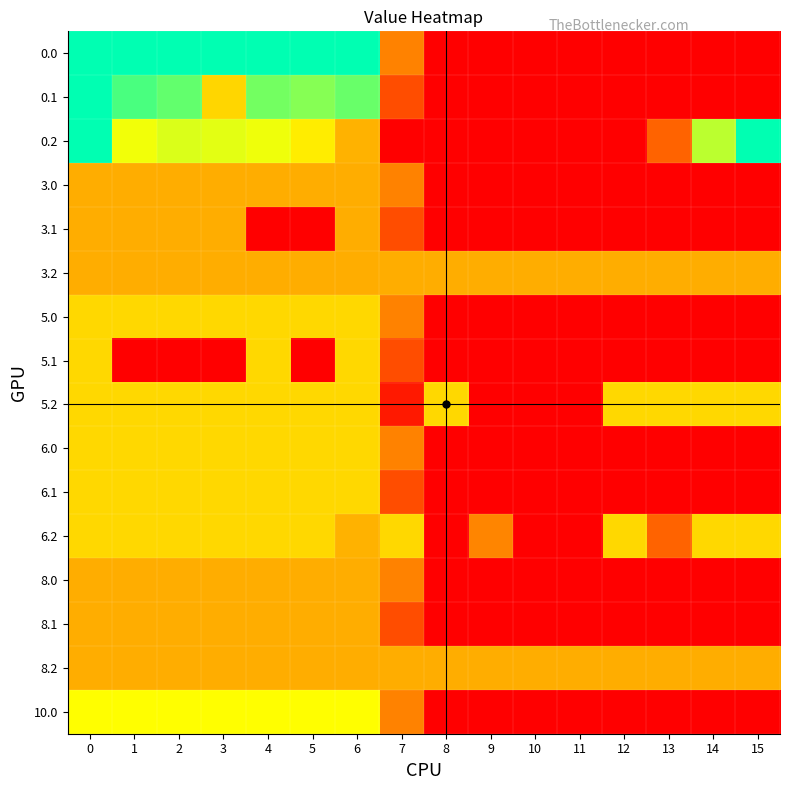

Reading right to left, extract all data points from this chart.

0.0: 15=0.0	14=0.0	13=0.0	12=0.0	11=0.0	10=0.0	9=0.0	8=0.0	7=136.4	6=400.0	5=400.0	4=400.0	3=400.0	2=400.0	1=400.0	0=400.0
0.1: 15=0.0	14=0.0	13=0.0	12=0.0	11=0.0	10=0.0	9=0.0	8=0.0	7=81.6	6=345.2	5=329.5	4=339.6	3=224.3	2=347.9	1=361.1	0=400.0
0.2: 15=400.0	14=301.9	13=104.4	12=0.0	11=0.0	10=0.0	9=0.0	8=0.0	7=0.0	6=187.1	5=248.1	4=274.4	3=281.0	2=285.5	1=272.7	0=400.0
3.0: 15=0.0	14=0.0	13=0.0	12=0.0	11=0.0	10=0.0	9=0.0	8=0.0	7=136.4	6=182.0	5=182.0	4=182.0	3=182.0	2=182.0	1=182.0	0=182.0
3.1: 15=0.0	14=0.0	13=0.0	12=0.0	11=0.0	10=0.0	9=0.0	8=0.0	7=81.6	6=182.0	5=0.0	4=0.0	3=182.0	2=182.0	1=182.0	0=182.0
3.2: 15=182.0	14=182.0	13=182.0	12=182.0	11=182.0	10=182.0	9=182.0	8=182.0	7=182.0	6=182.0	5=182.0	4=182.0	3=182.0	2=182.0	1=182.0	0=182.0
5.0: 15=0.0	14=0.0	13=0.0	12=0.0	11=0.0	10=0.0	9=0.0	8=0.0	7=136.4	6=226.0	5=226.0	4=226.0	3=226.0	2=226.0	1=226.0	0=226.0
5.1: 15=0.0	14=0.0	13=0.0	12=0.0	11=0.0	10=0.0	9=0.0	8=0.0	7=81.6	6=226.0	5=0.0	4=226.0	3=0.0	2=0.0	1=0.0	0=226.0
5.2: 15=226.0	14=226.0	13=226.0	12=226.0	11=0.0	10=0.0	9=0.0	8=226.0	7=26.6	6=226.0	5=226.0	4=226.0	3=226.0	2=226.0	1=226.0	0=226.0
6.0: 15=0.0	14=0.0	13=0.0	12=0.0	11=0.0	10=0.0	9=0.0	8=0.0	7=136.4	6=226.0	5=226.0	4=226.0	3=226.0	2=226.0	1=226.0	0=226.0
6.1: 15=0.0	14=0.0	13=0.0	12=0.0	11=0.0	10=0.0	9=0.0	8=0.0	7=81.6	6=226.0	5=226.0	4=226.0	3=226.0	2=226.0	1=226.0	0=226.0
6.2: 15=226.0	14=226.0	13=104.4	12=226.0	11=0.0	10=0.0	9=139.1	8=0.0	7=226.0	6=187.1	5=226.0	4=226.0	3=226.0	2=226.0	1=226.0	0=226.0
8.0: 15=0.0	14=0.0	13=0.0	12=0.0	11=0.0	10=0.0	9=0.0	8=0.0	7=136.4	6=182.0	5=182.0	4=182.0	3=182.0	2=182.0	1=182.0	0=182.0
8.1: 15=0.0	14=0.0	13=0.0	12=0.0	11=0.0	10=0.0	9=0.0	8=0.0	7=81.6	6=182.0	5=182.0	4=182.0	3=182.0	2=182.0	1=182.0	0=182.0
8.2: 15=182.0	14=182.0	13=182.0	12=182.0	11=182.0	10=182.0	9=182.0	8=182.0	7=182.0	6=182.0	5=182.0	4=182.0	3=182.0	2=182.0	1=182.0	0=182.0
10.0: 15=0.0	14=0.0	13=0.0	12=0.0	11=0.0	10=0.0	9=0.0	8=0.0	7=136.4	6=266.0	5=266.0	4=266.0	3=266.0	2=266.0	1=266.0	0=266.0